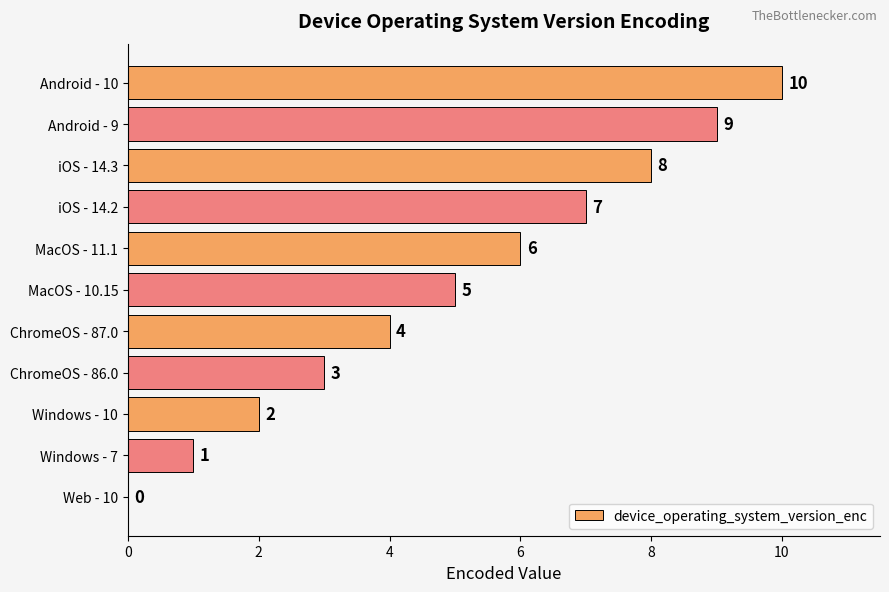

How many categories are shown in the chart?

11